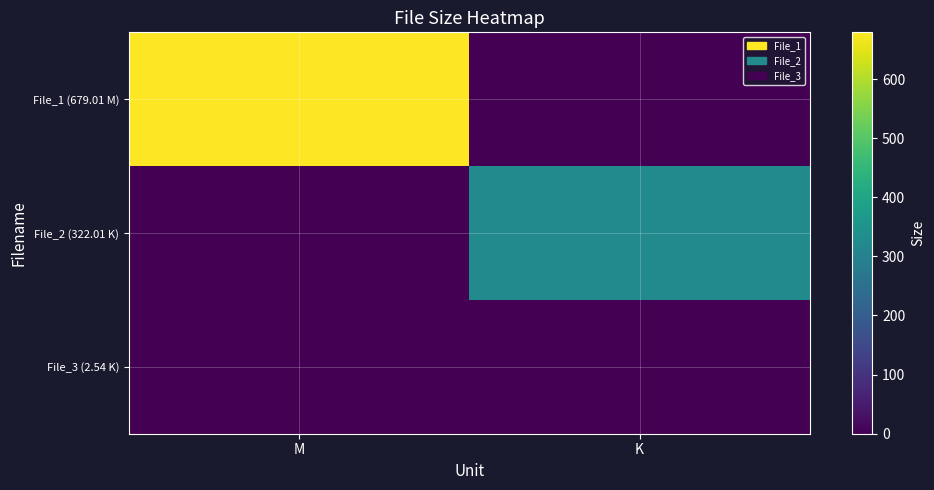

Rank the series by their maximum value, from lowest to highest.

File_3 (2.54 K), File_2 (322.01 K), File_1 (679.01 M)